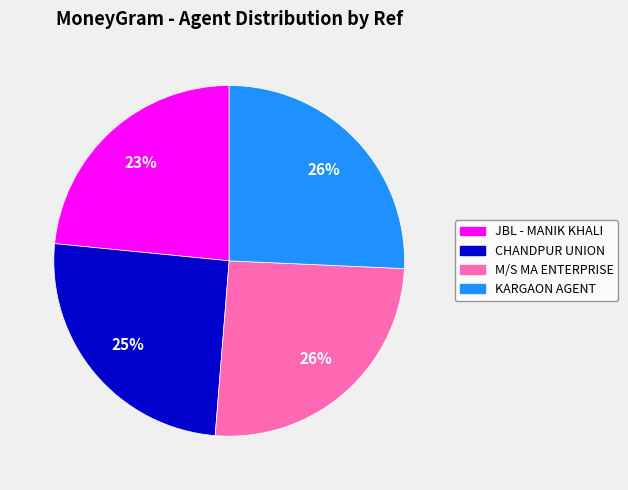

How many slices are in this pie chart?

4